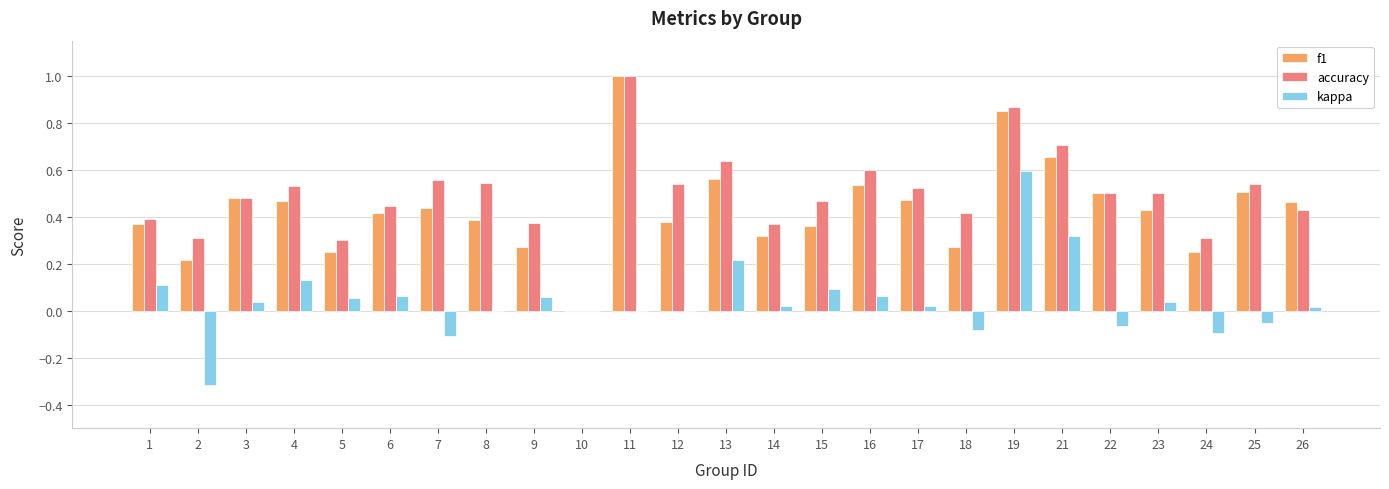

How many positive values does the accuracy series have?

24